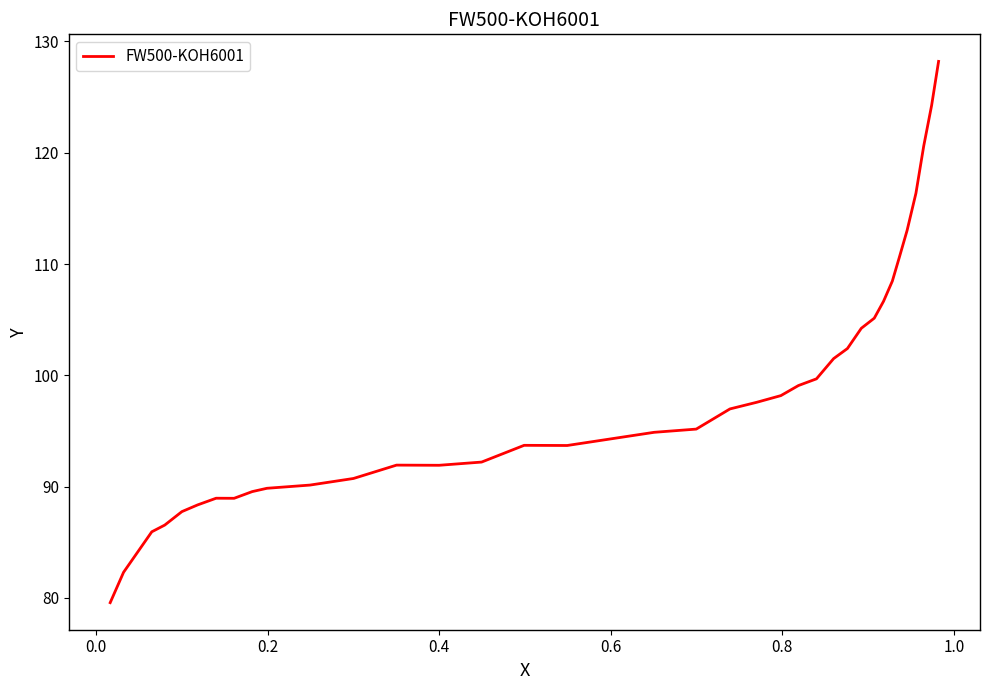

What is the difference between the maximum and minimum values?

48.6